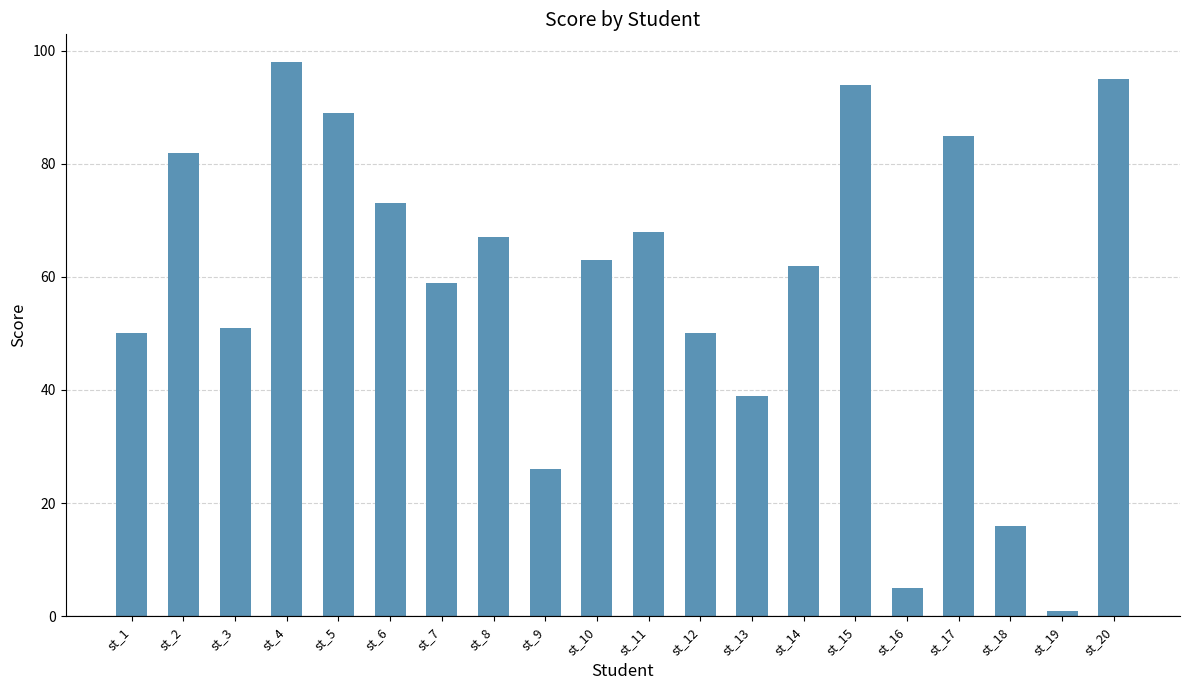

What is the approximate value at st_12?

50